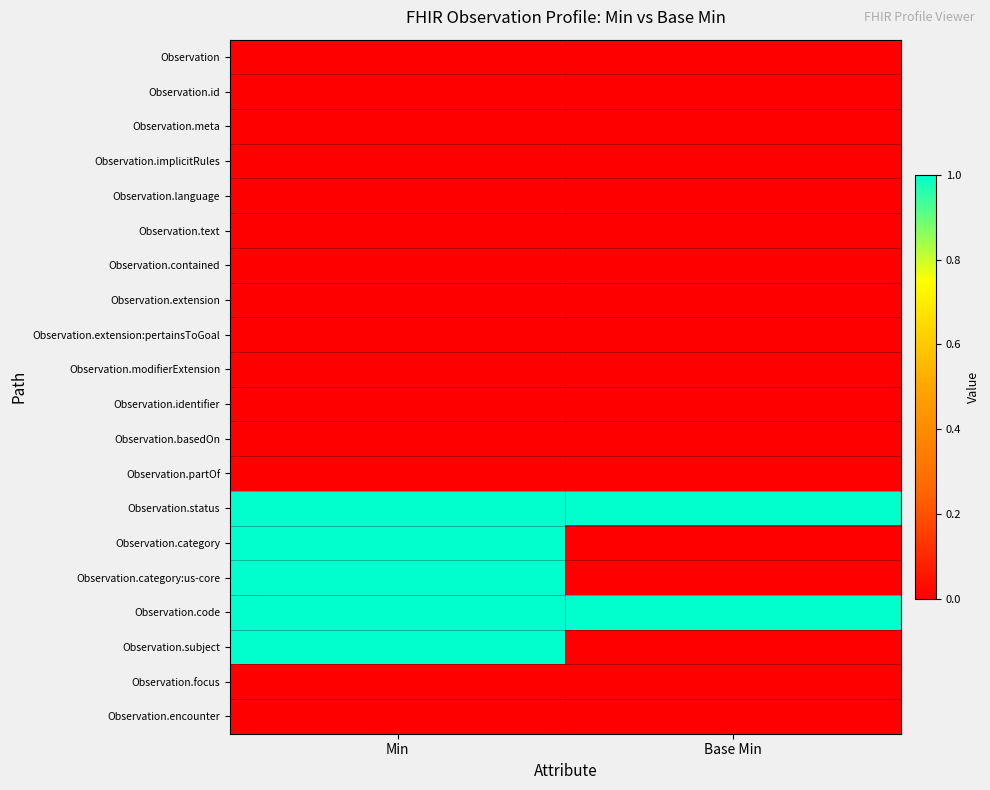

Reading right to left, list all the values displayed in this chart.

Observation: Base Min=0	Min=0
Observation.id: Base Min=0	Min=0
Observation.meta: Base Min=0	Min=0
Observation.implicitRules: Base Min=0	Min=0
Observation.language: Base Min=0	Min=0
Observation.text: Base Min=0	Min=0
Observation.contained: Base Min=0	Min=0
Observation.extension: Base Min=0	Min=0
Observation.extension:pertainsToGoal: Base Min=0	Min=0
Observation.modifierExtension: Base Min=0	Min=0
Observation.identifier: Base Min=0	Min=0
Observation.basedOn: Base Min=0	Min=0
Observation.partOf: Base Min=0	Min=0
Observation.status: Base Min=1	Min=1
Observation.category: Base Min=0	Min=1
Observation.category:us-core: Base Min=0	Min=1
Observation.code: Base Min=1	Min=1
Observation.subject: Base Min=0	Min=1
Observation.focus: Base Min=0	Min=0
Observation.encounter: Base Min=0	Min=0